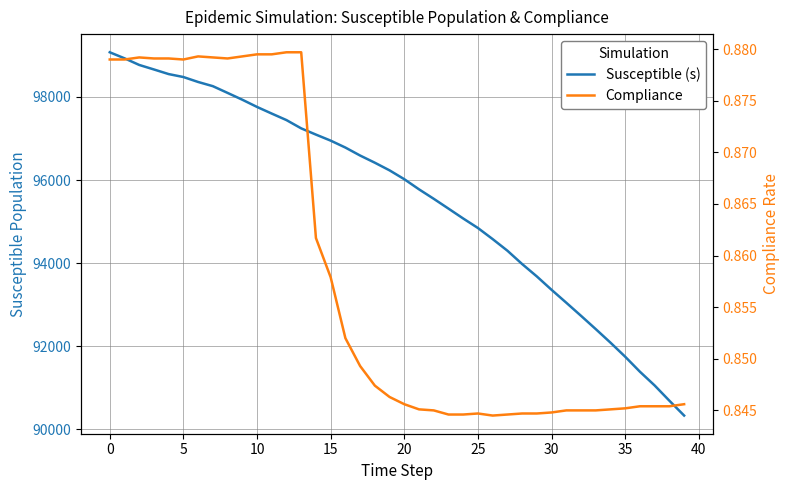

True or false: Susceptible (s) and Compliance intersect in this chart.

False